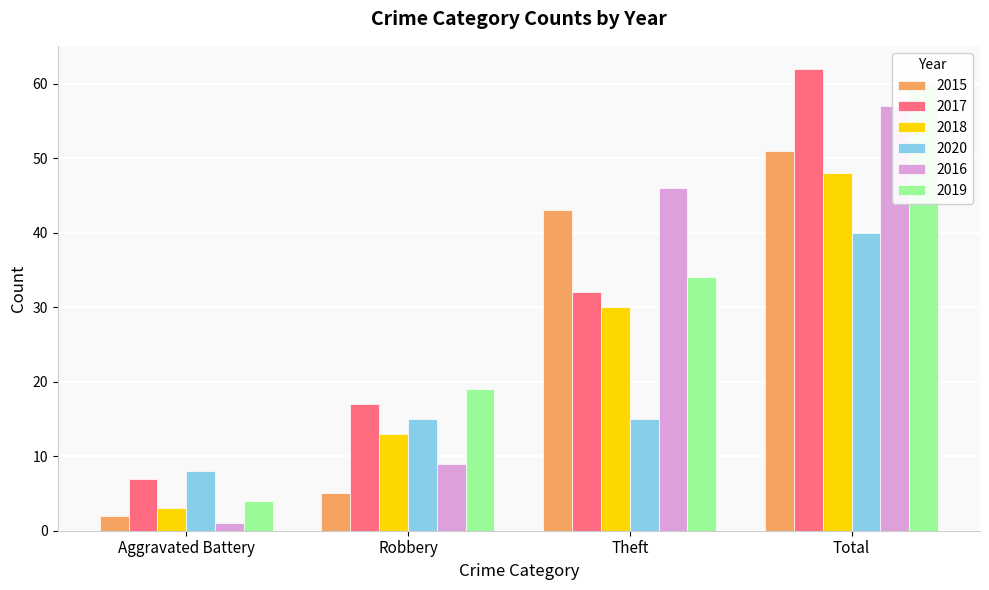

At which category is the sum across all series the highest?

Total